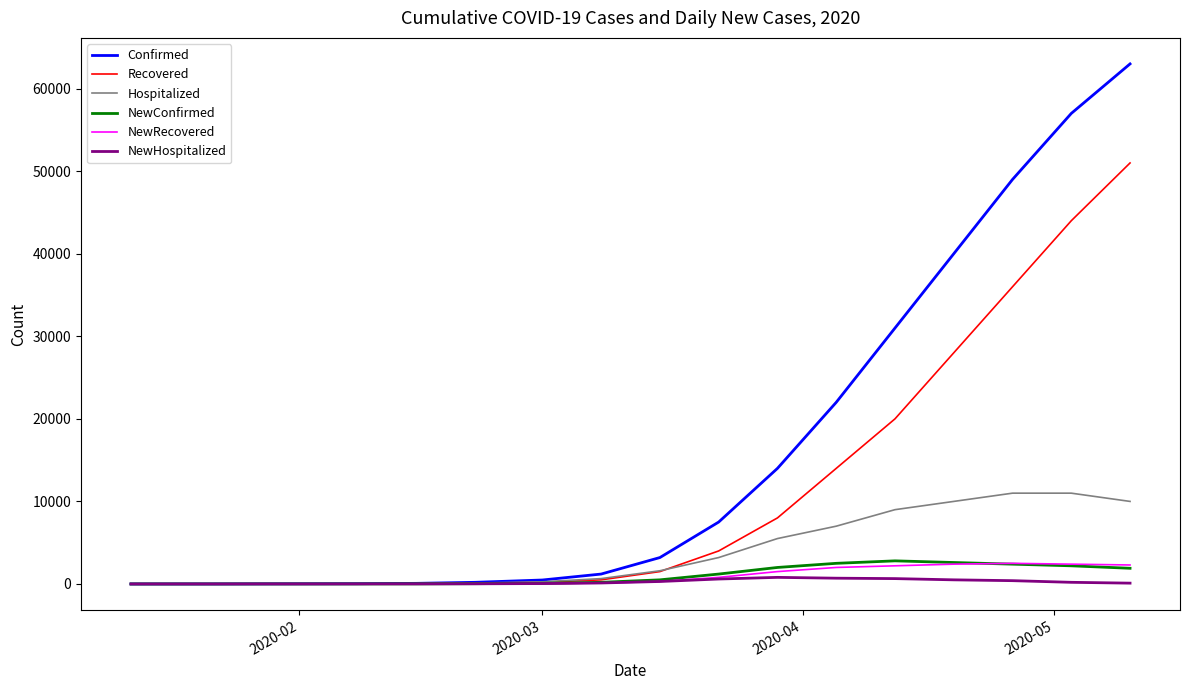

What is the maximum value for Confirmed?

63000